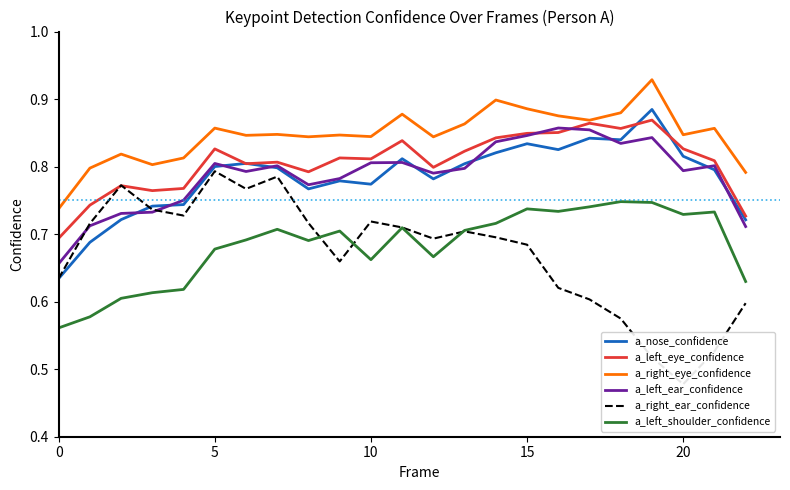

True or false: a_left_eye_confidence has more than 1 points higher than both neighbors.

True